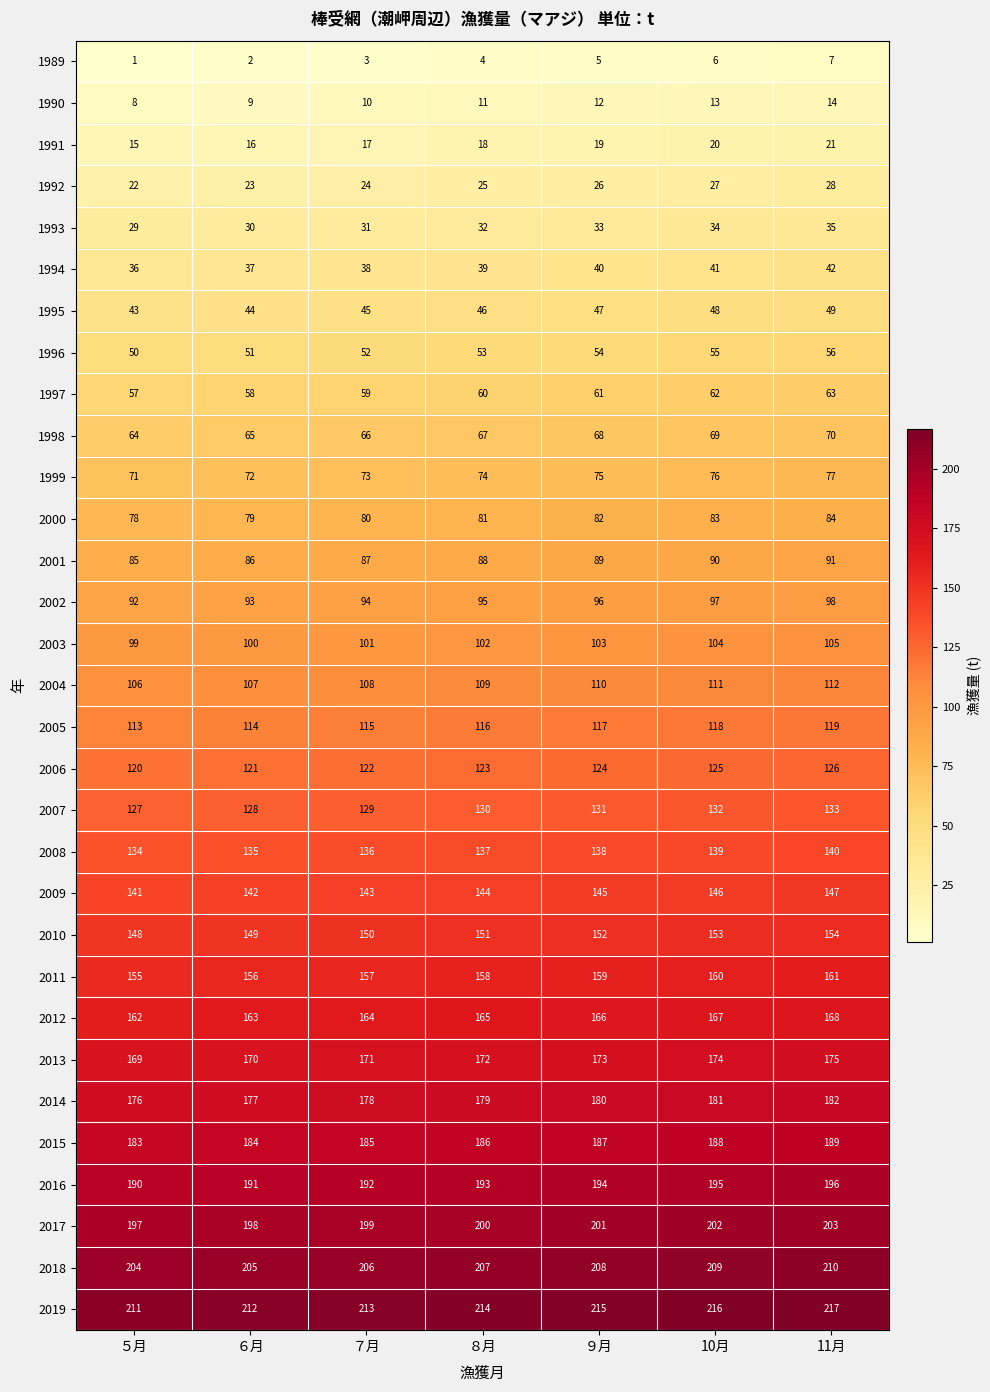

Where is 1993 nearest to the value 32?

８月